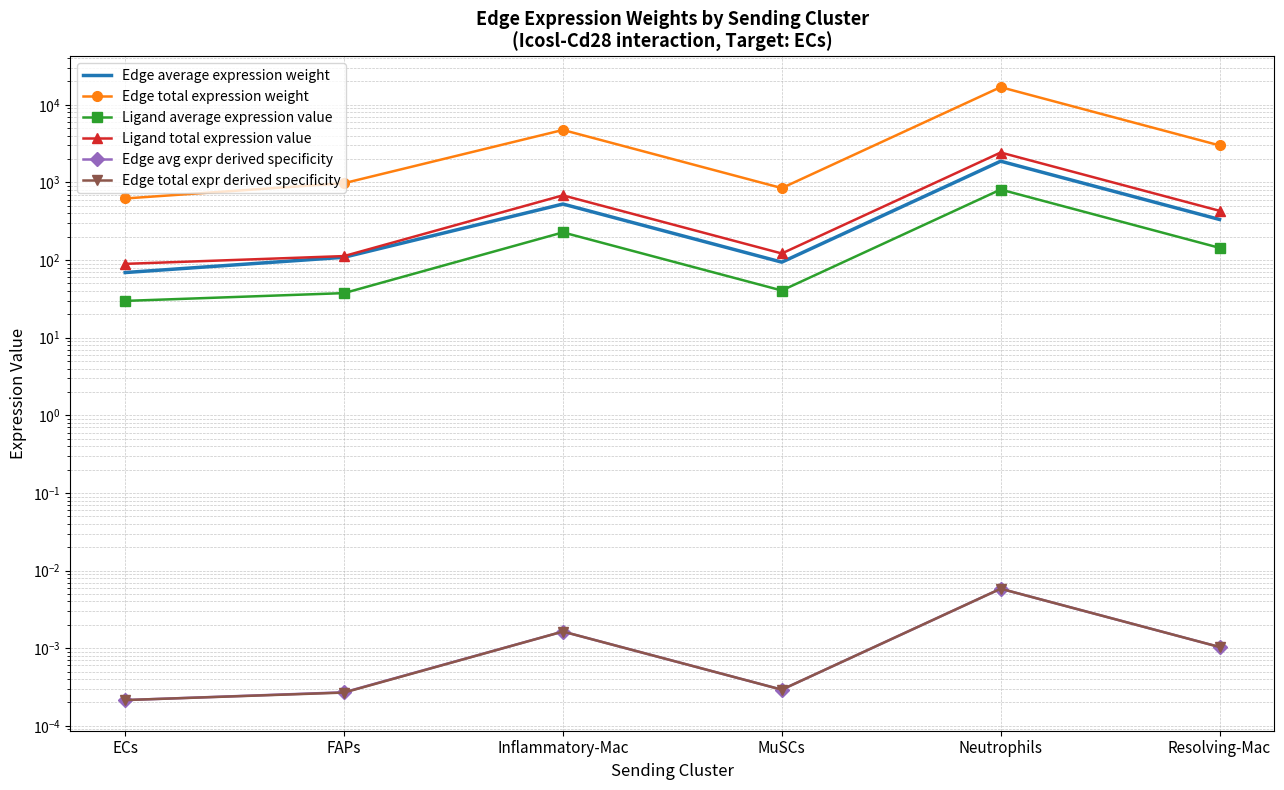

What is the total value across all series at Resolving-Mac?

3913.5